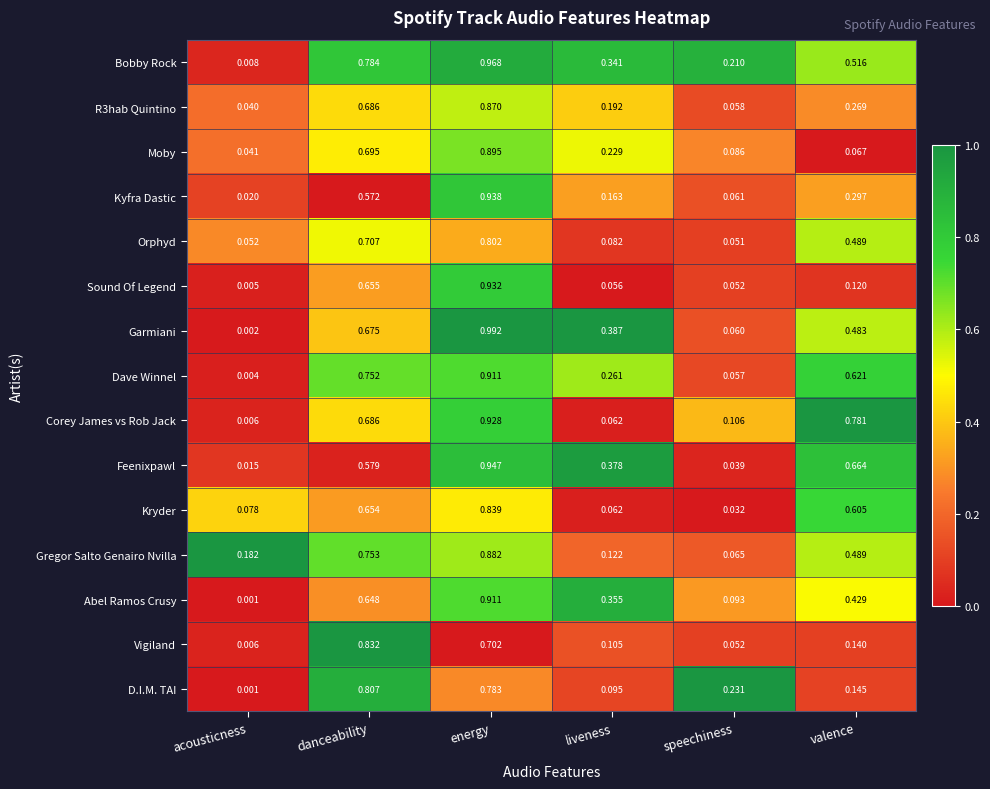

Which series changed the most between acousticness and energy?

Garmiani